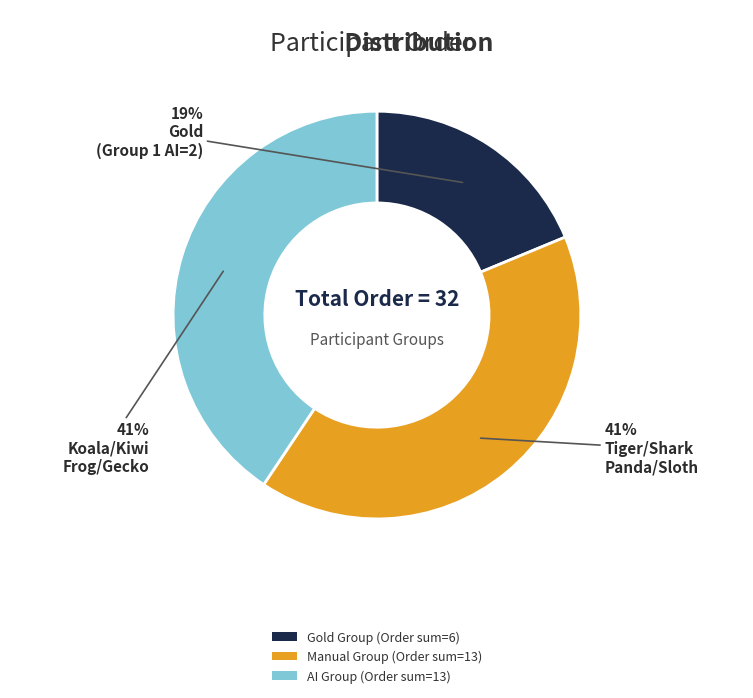

To the nearest percent, what is the difference between the largest and smallest slice percentages?

22%